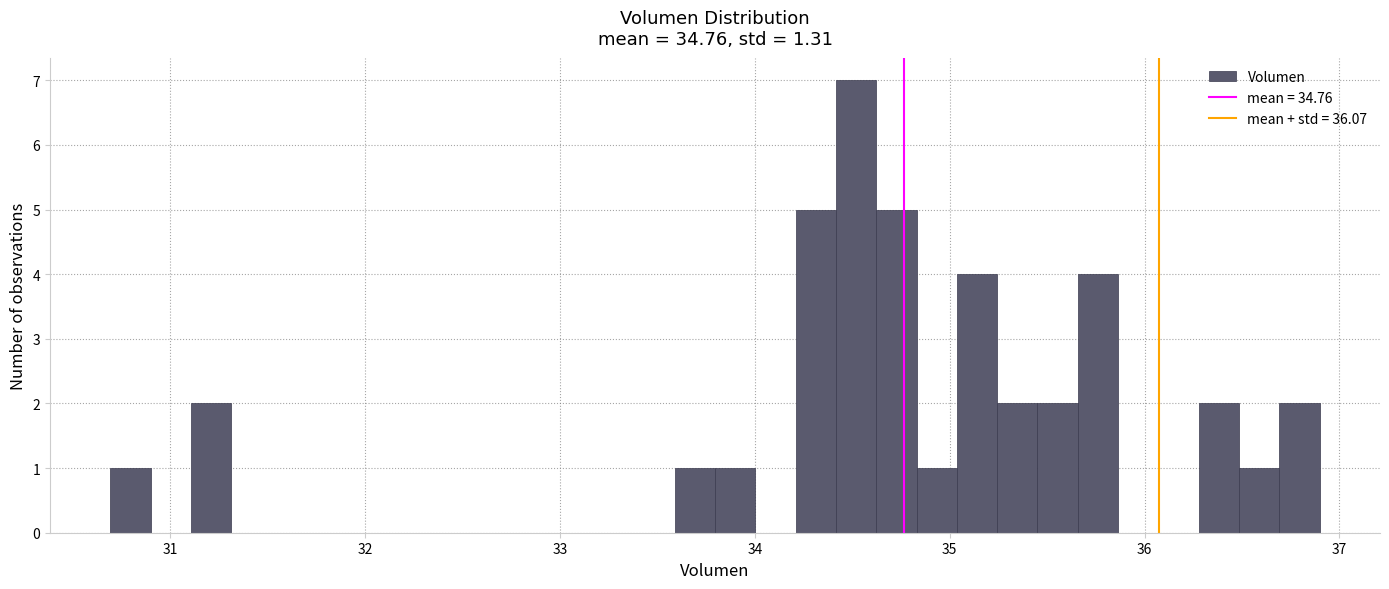

Read against the x-axis, roughly where is the centre of the tallest bar?

34.5